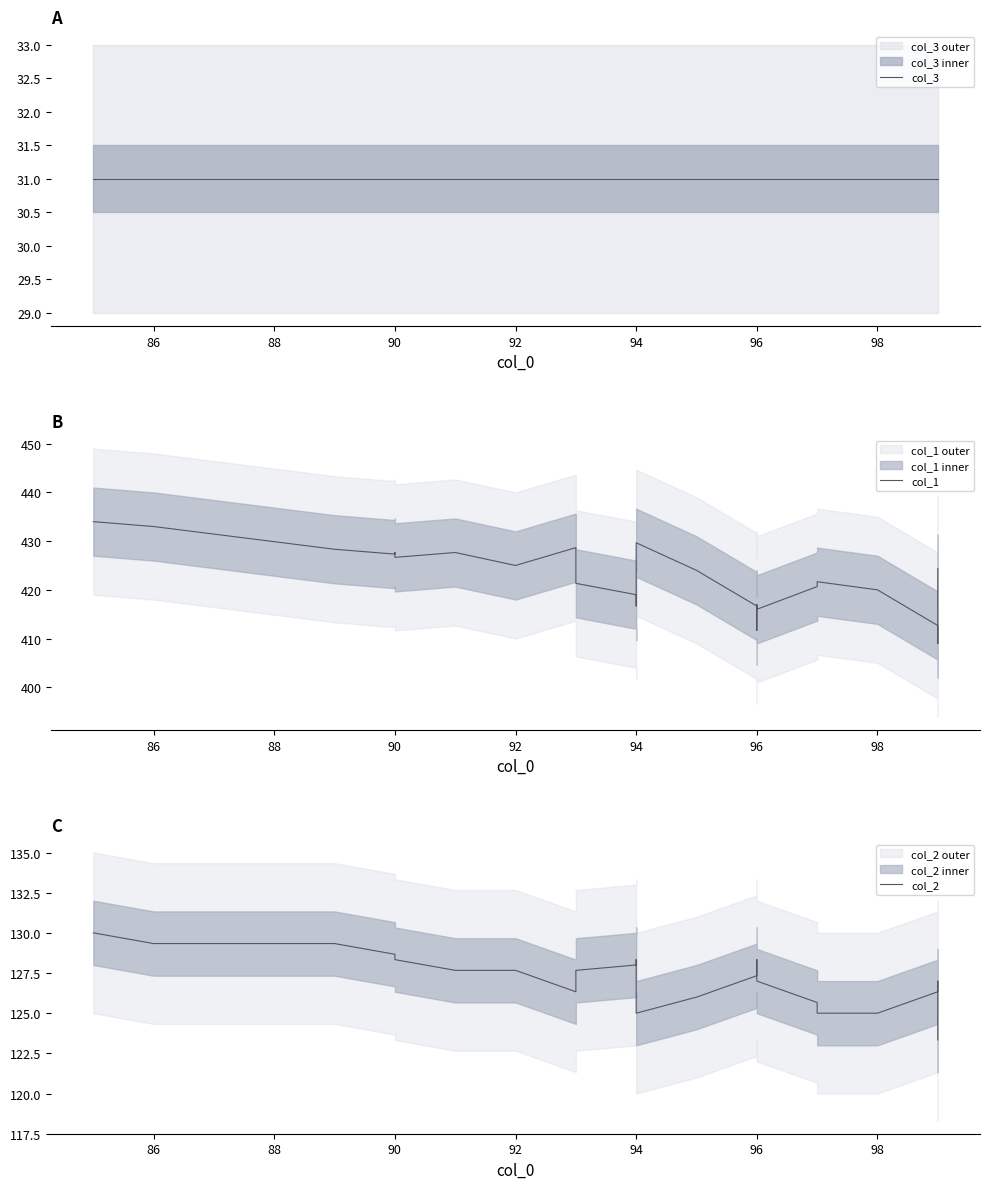

Is it true that col_2 equals 129.3 at 86?

True